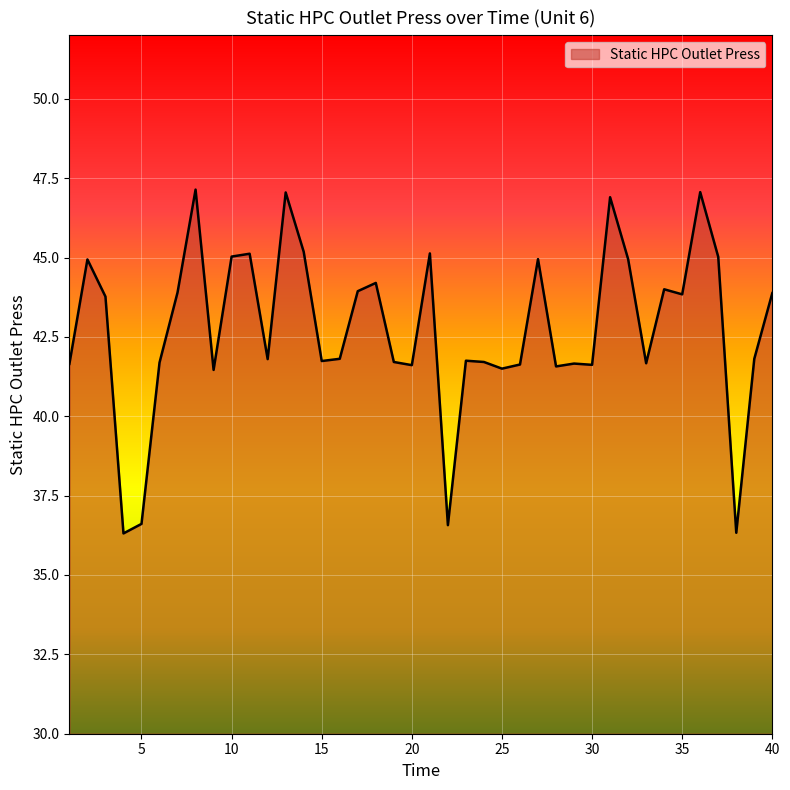

What is the difference between the maximum and minimum values?

10.8